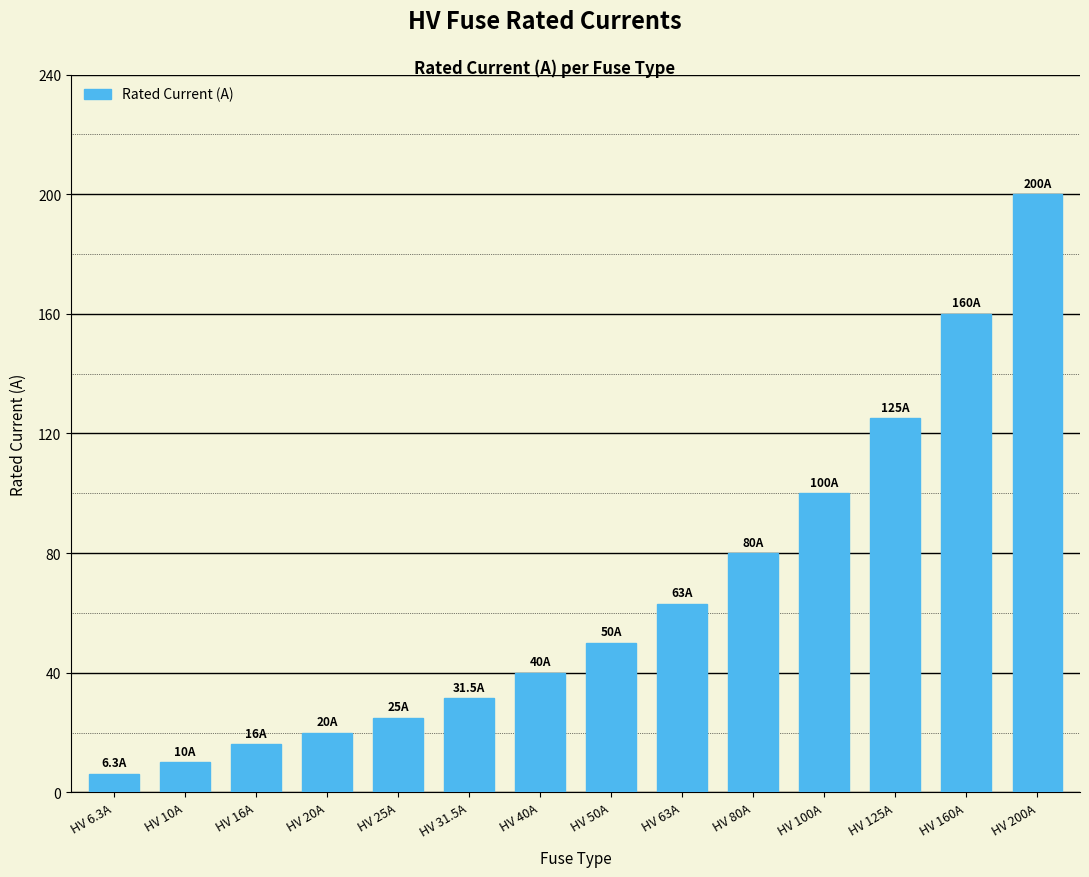

What is the label of the 14th bar from the left?

HV 200A